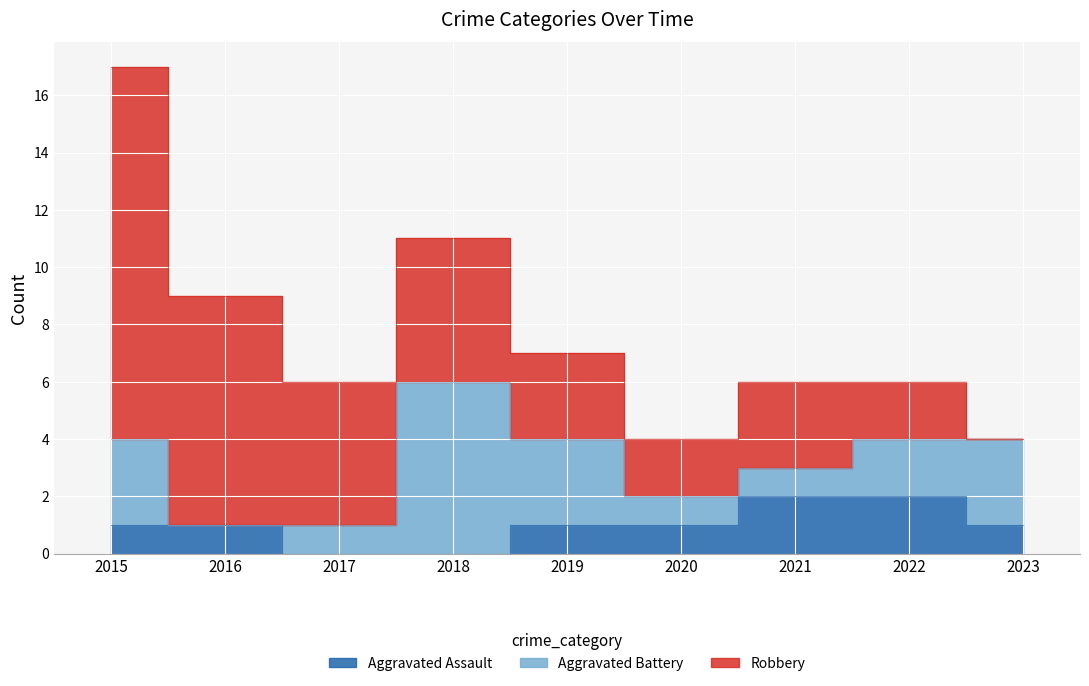

Between 2016 and 2021, which series saw the biggest shift?

Robbery